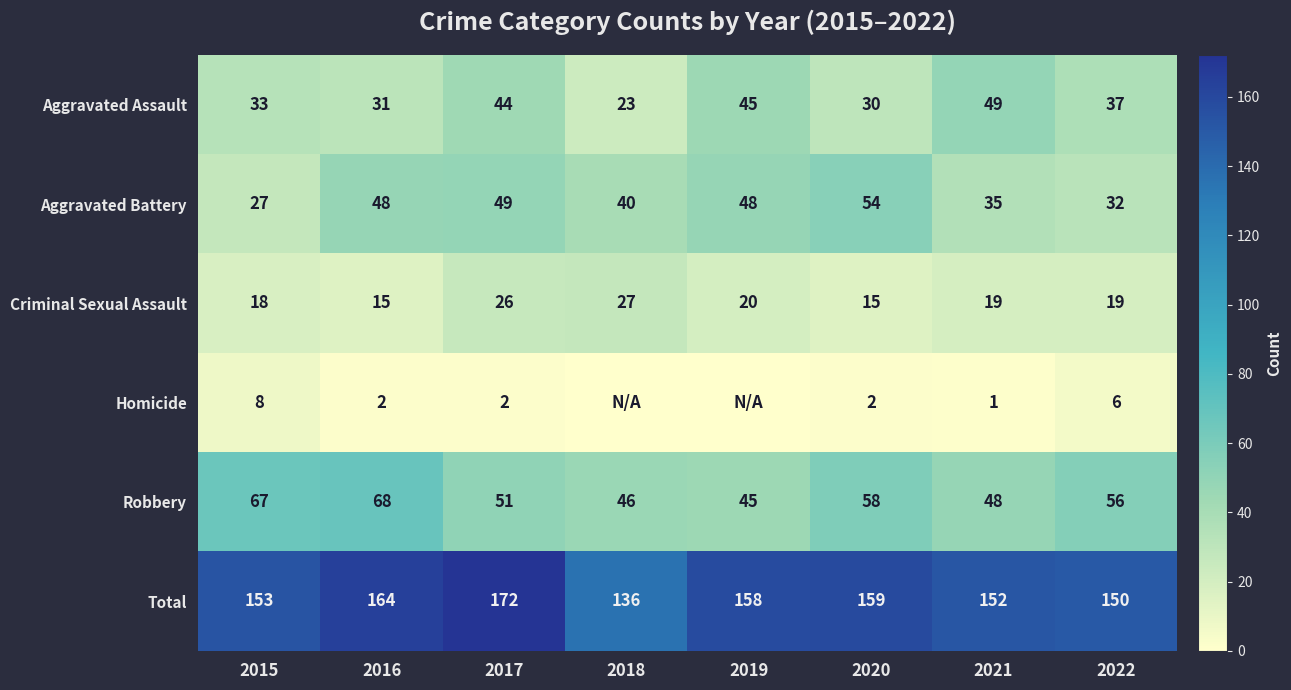

True or false: Aggravated Assault has a value of 31 at 2016.

True